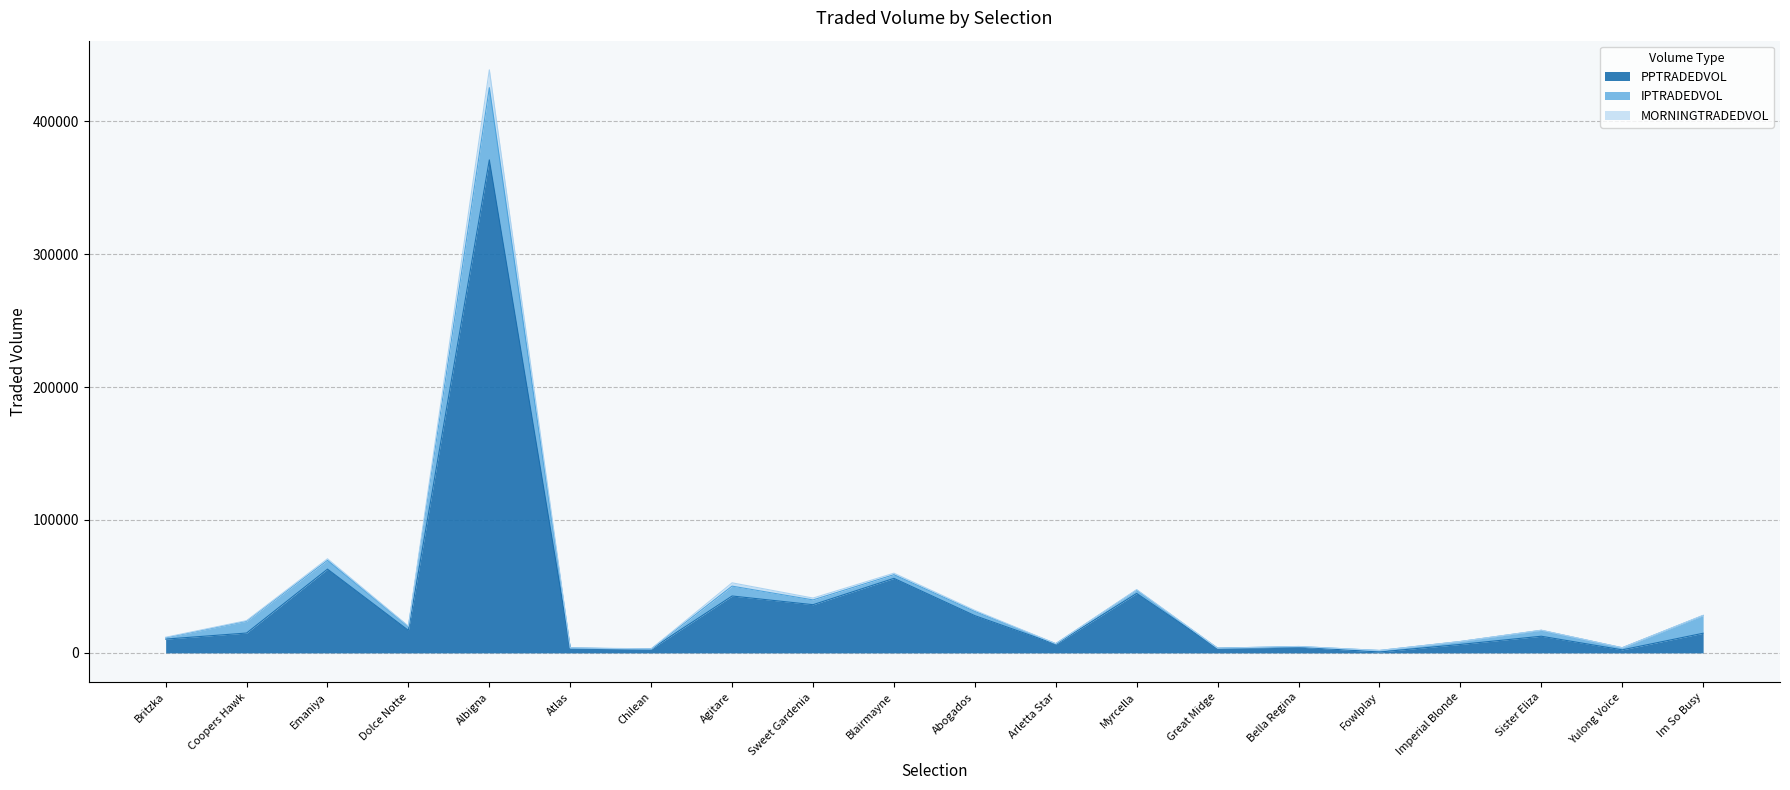

True or false: MORNINGTRADEDVOL has a value of 185481.8 at Albigna.

False